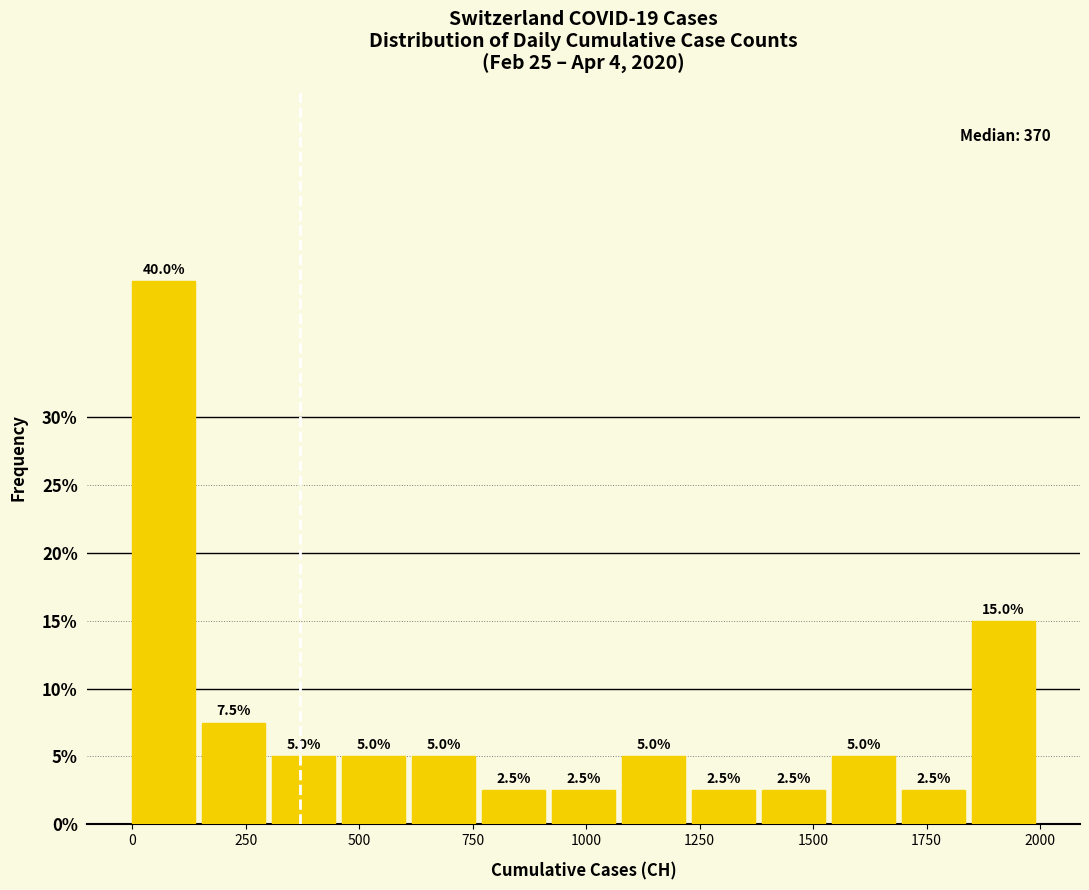

Around what value on the x-axis is the tallest bar? Give the approximate position of its centre, as read against the axis.

50